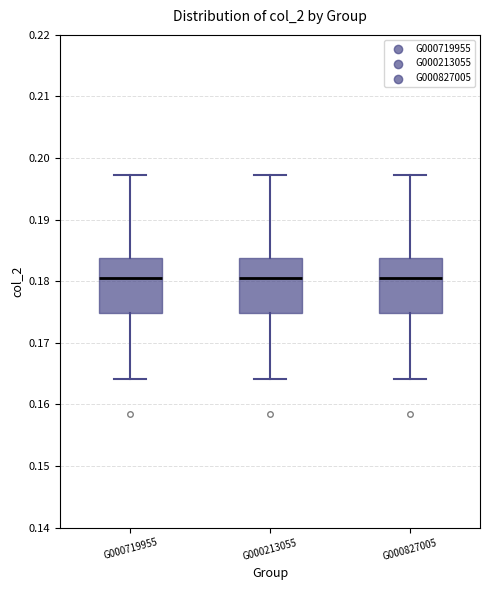

Reading left to right, read every box against the y-axis: the position of its median line, the range the box covers, and the ends of its whiskers. The values are not printed on the chart, so give them approximately, as read against the axis.

G000719955: median 0.181, box 0.175 to 0.184, whiskers 0.164 to 0.197
G000213055: median 0.181, box 0.175 to 0.184, whiskers 0.164 to 0.197
G000827005: median 0.181, box 0.175 to 0.184, whiskers 0.164 to 0.197